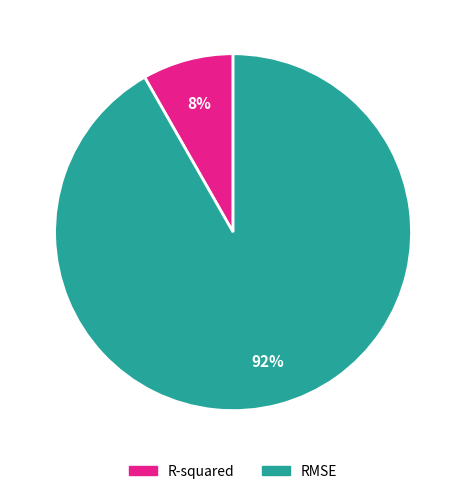

Rank the categories by value from lowest to highest.

R-squared, RMSE